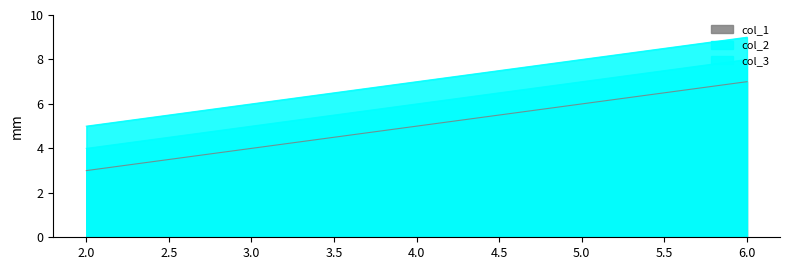

Rank the categories by col_1 value from lowest to highest.

2, 3, 4, 5, 6